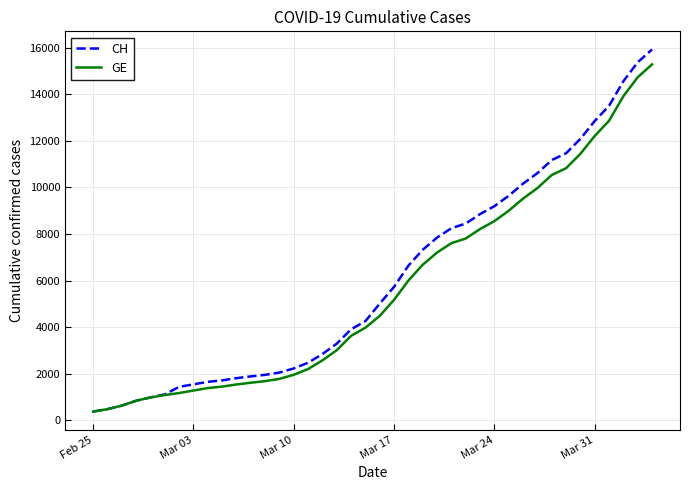

What is the smallest value displayed?

375